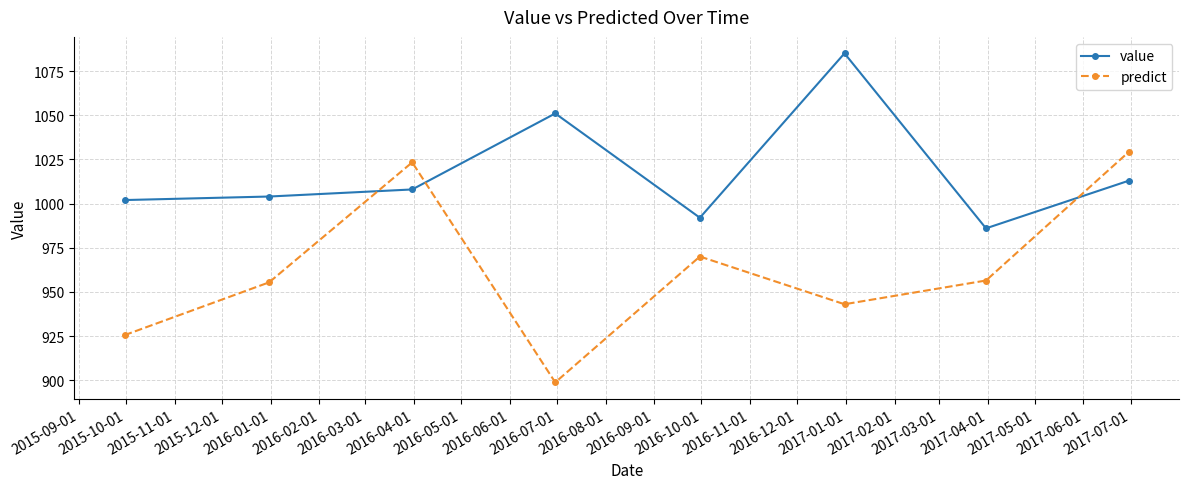

Which series has the widest spread of values?

predict